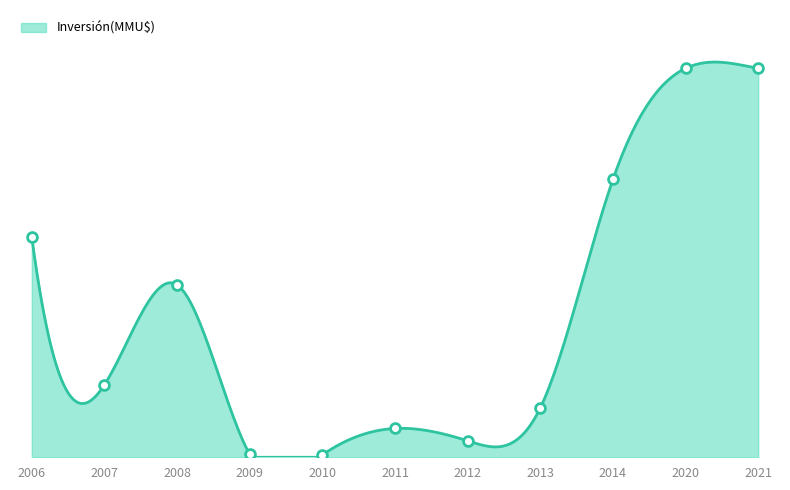

Approximately how many times larger is the value at 2020 compared to 2012?

23.6